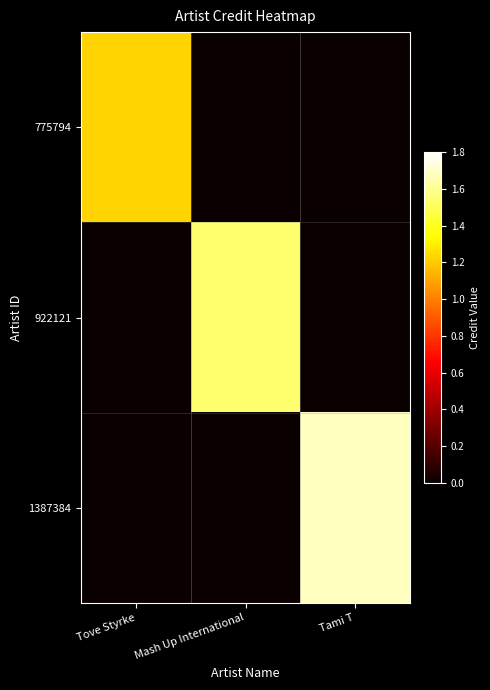

Reading left to right, extract all data points from this chart.

775794: Tove Styrke=1224268	Mash Up International=0	Tami T=0
922121: Tove Styrke=0	Mash Up International=1539539	Tami T=0
1387384: Tove Styrke=0	Mash Up International=0	Tami T=1685613